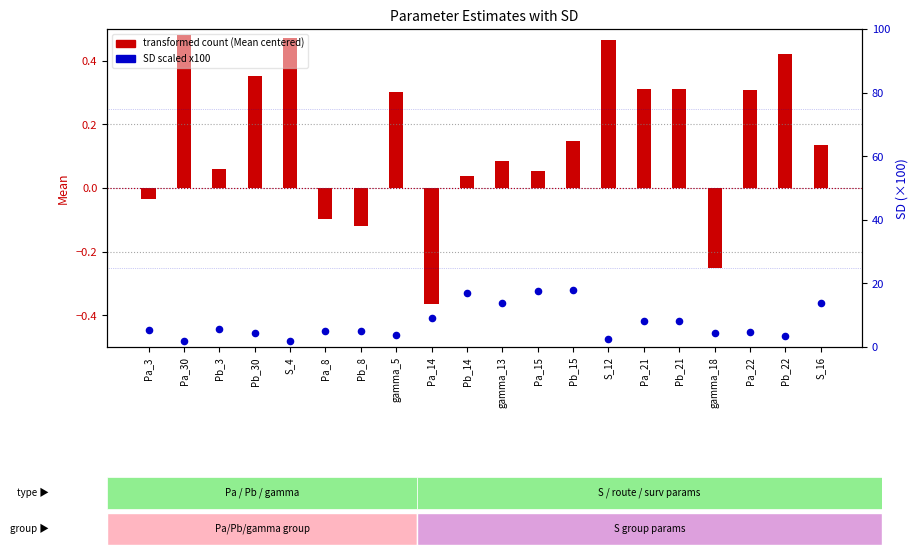

At how many categories does at least one series exceed 2?

18